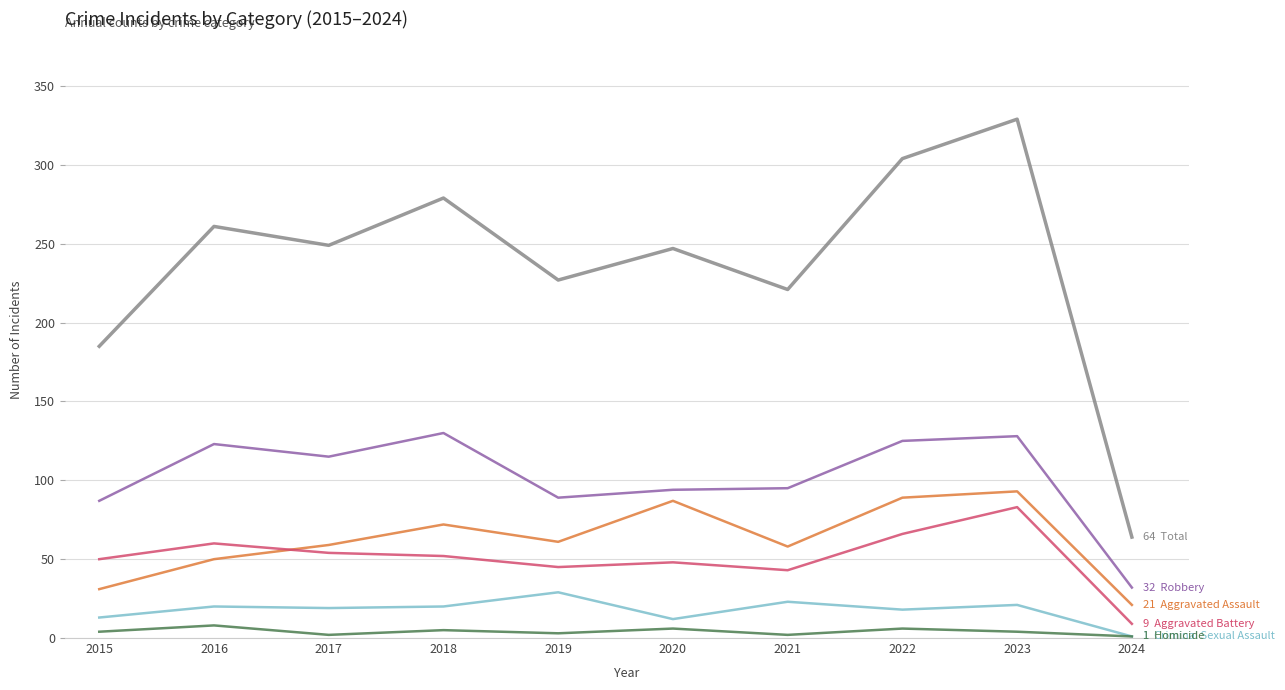

Which label corresponds to the largest value in the chart?

2023